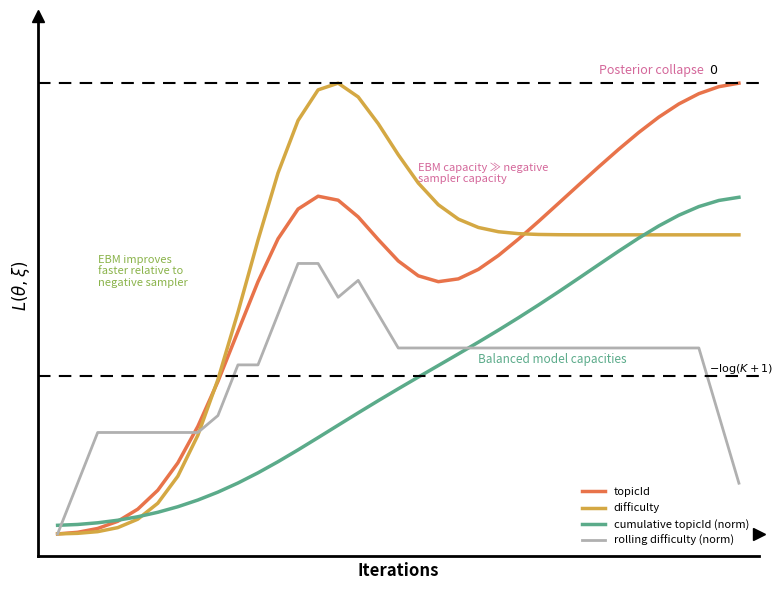

What is the value of the rolling difficulty (norm) point at the 10th from the left?

0.4